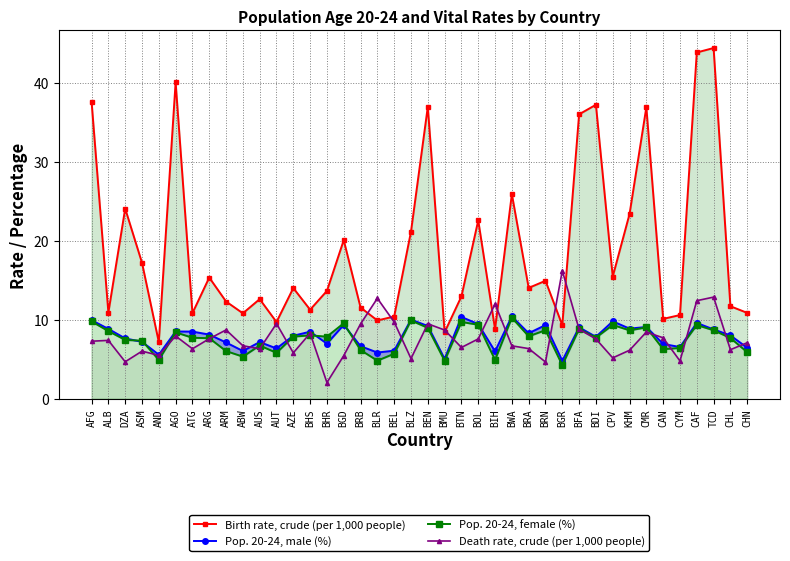

Rank the categories by Birth rate, crude (per 1,000 people) value from highest to lowest.

TCD, CAF, AGO, AFG, BDI, BEN, CMR, BFA, BWA, DZA, KHM, BOL, BLZ, BGD, ASM, CPV, ARG, BRN, BRA, AZE, BHR, BTN, AUS, ARM, CHL, BRB, BHS, ALB, CHN, ATG, ABW, CYM, BEL, CAN, BLR, AUT, BGR, BIH, BMU, AND